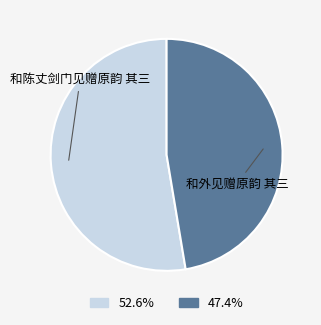

Rank the categories by value from lowest to highest.

和外见赠原韵 其三, 和陈丈剑门见赠原韵 其三